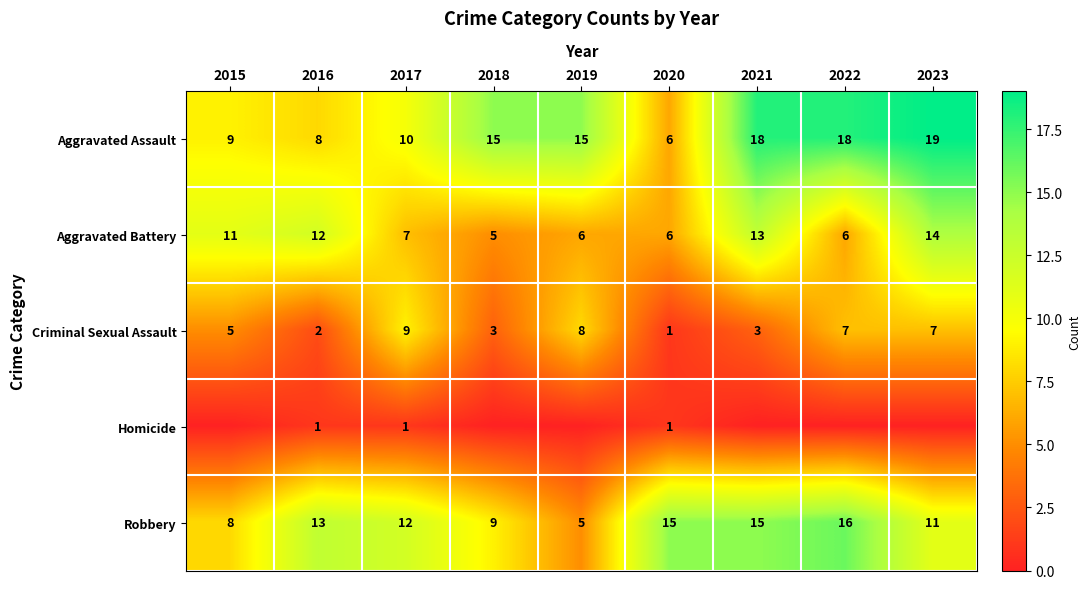

What is the lowest value of the Robbery series?

5